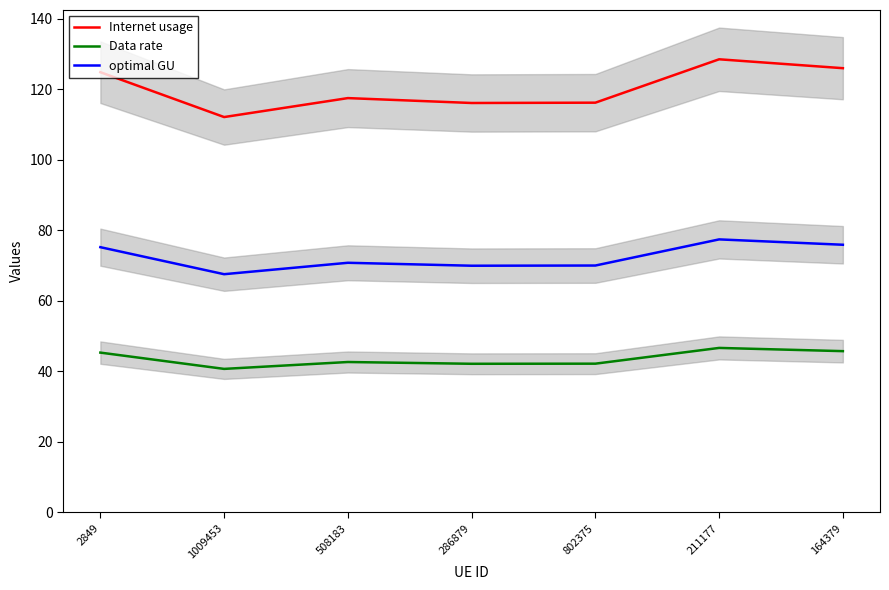

At which label does Data rate reach its peak?

211177